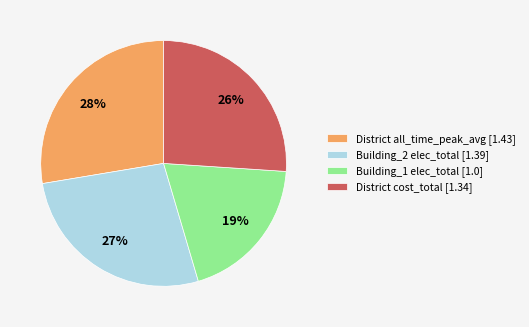

Between Building_2 elec_total [1.39] and District cost_total [1.34], which is larger?

Building_2 elec_total [1.39]